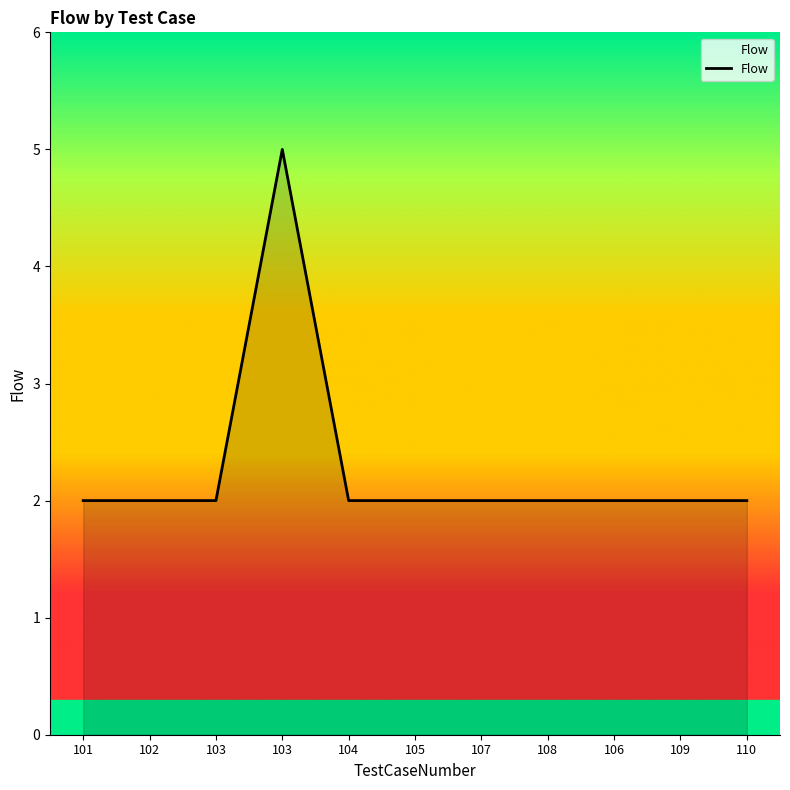

True or false: the data shows 2 at 110.

True